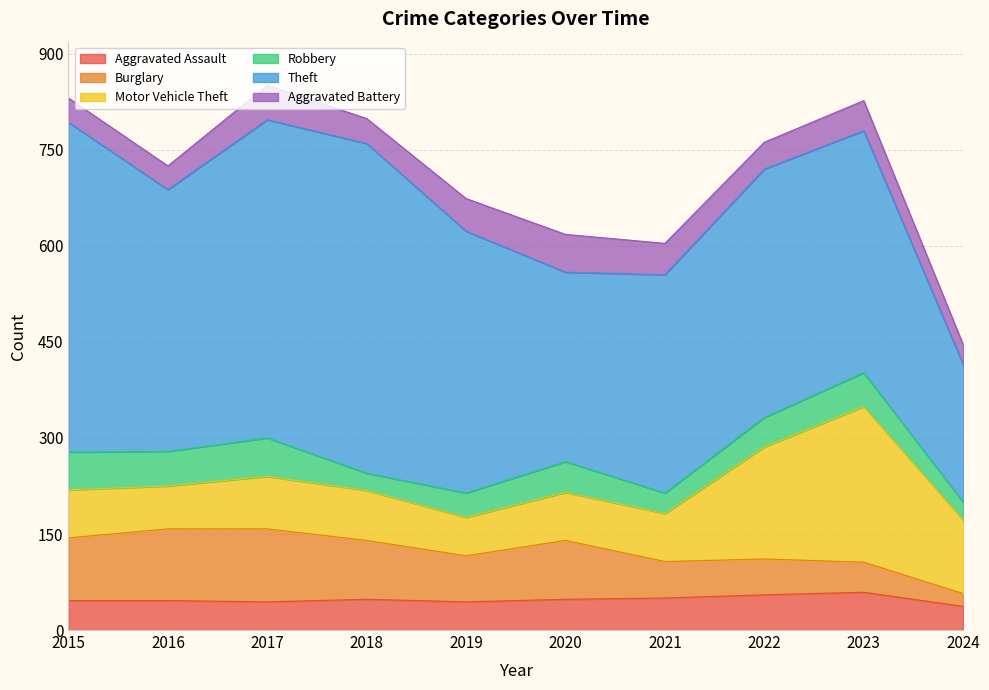

What is the sum of the Theft values at 2023 and 2020?

674